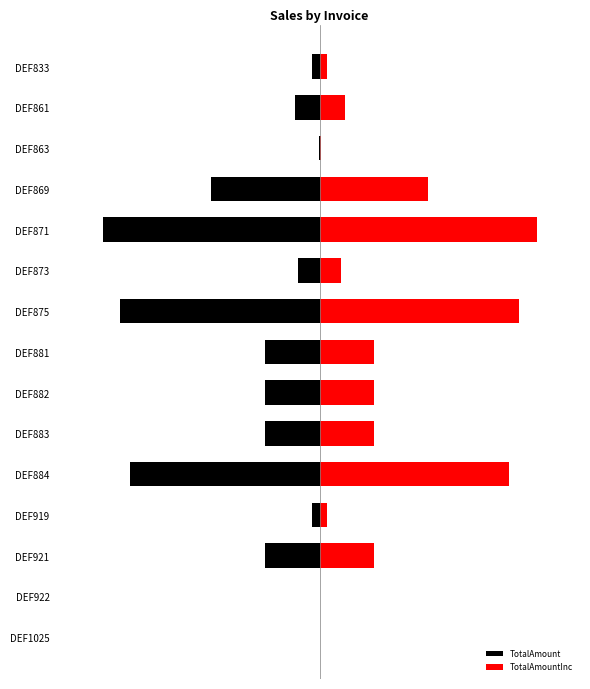

What are all the series names shown in the legend?

TotalAmount, TotalAmountInc